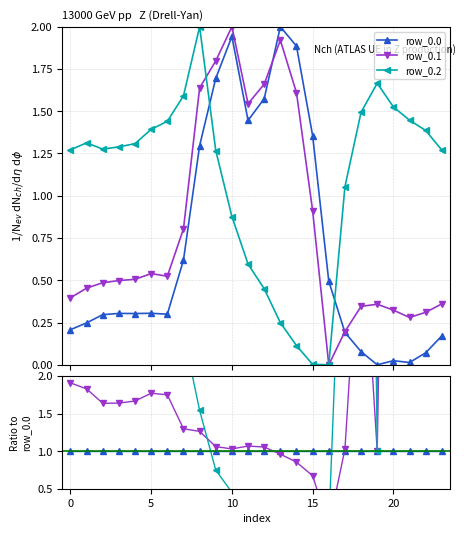

At 17, list the series in order from largest to smallest.

row_0.2, row_0.1, row_0.0